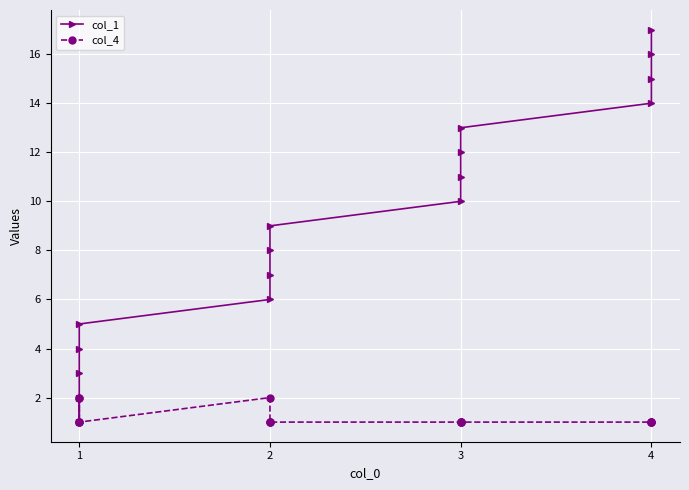

What is the value of the col_4 point at the 1st from the left?

2